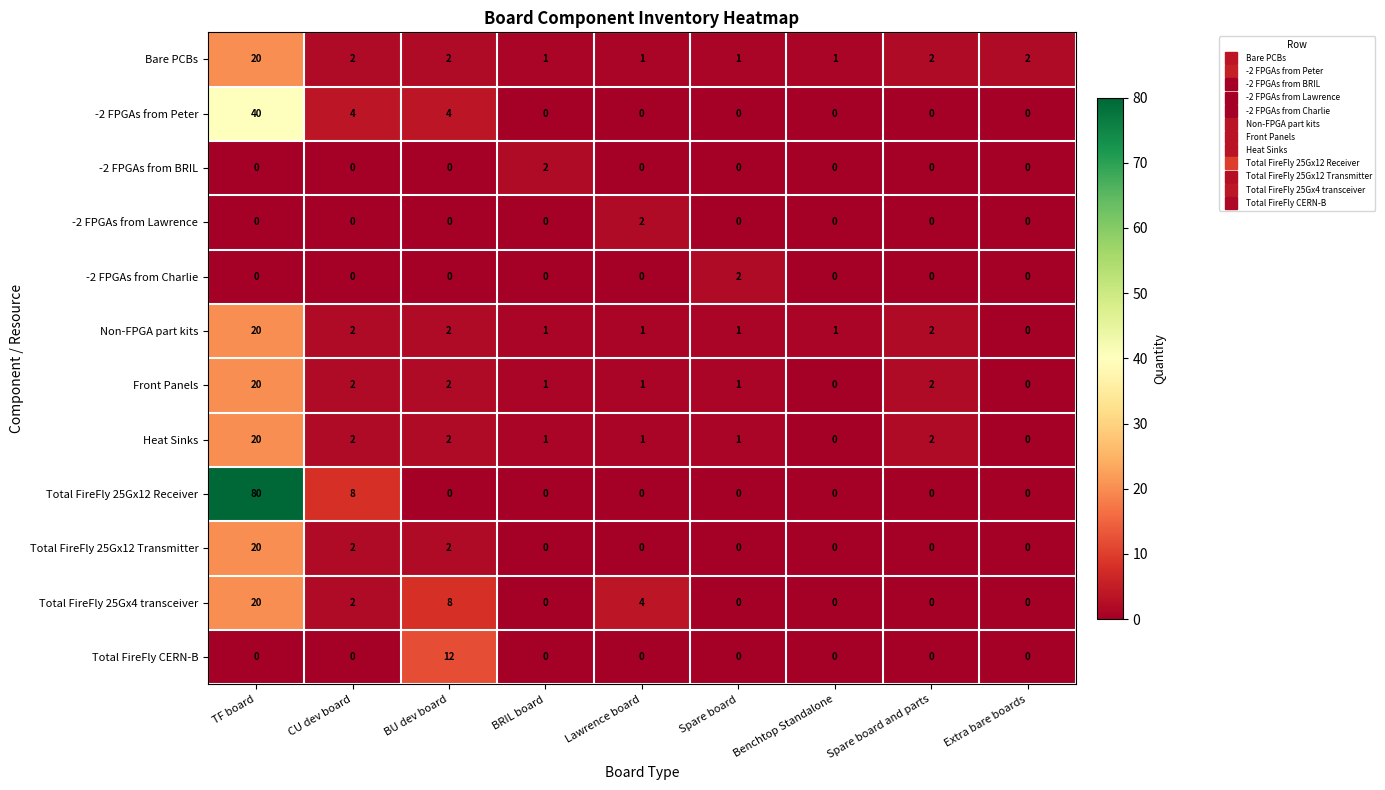

Which series has the widest spread of values?

Total FireFly 25Gx12 Receiver